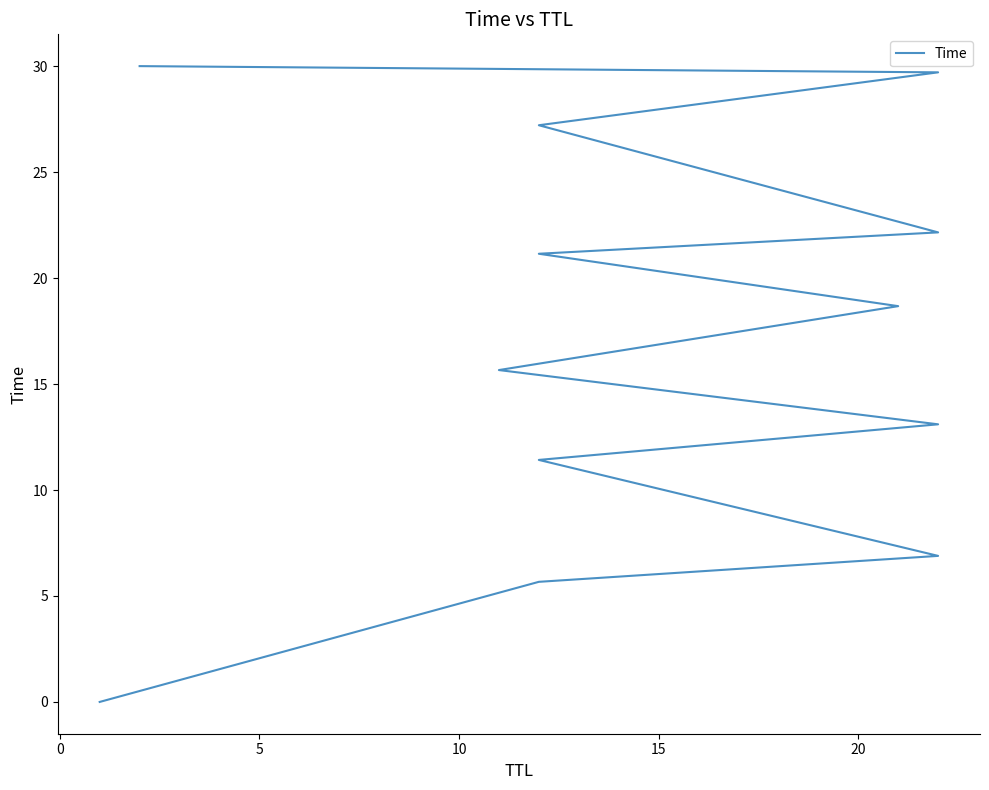

What is the sum of all values?

201.6